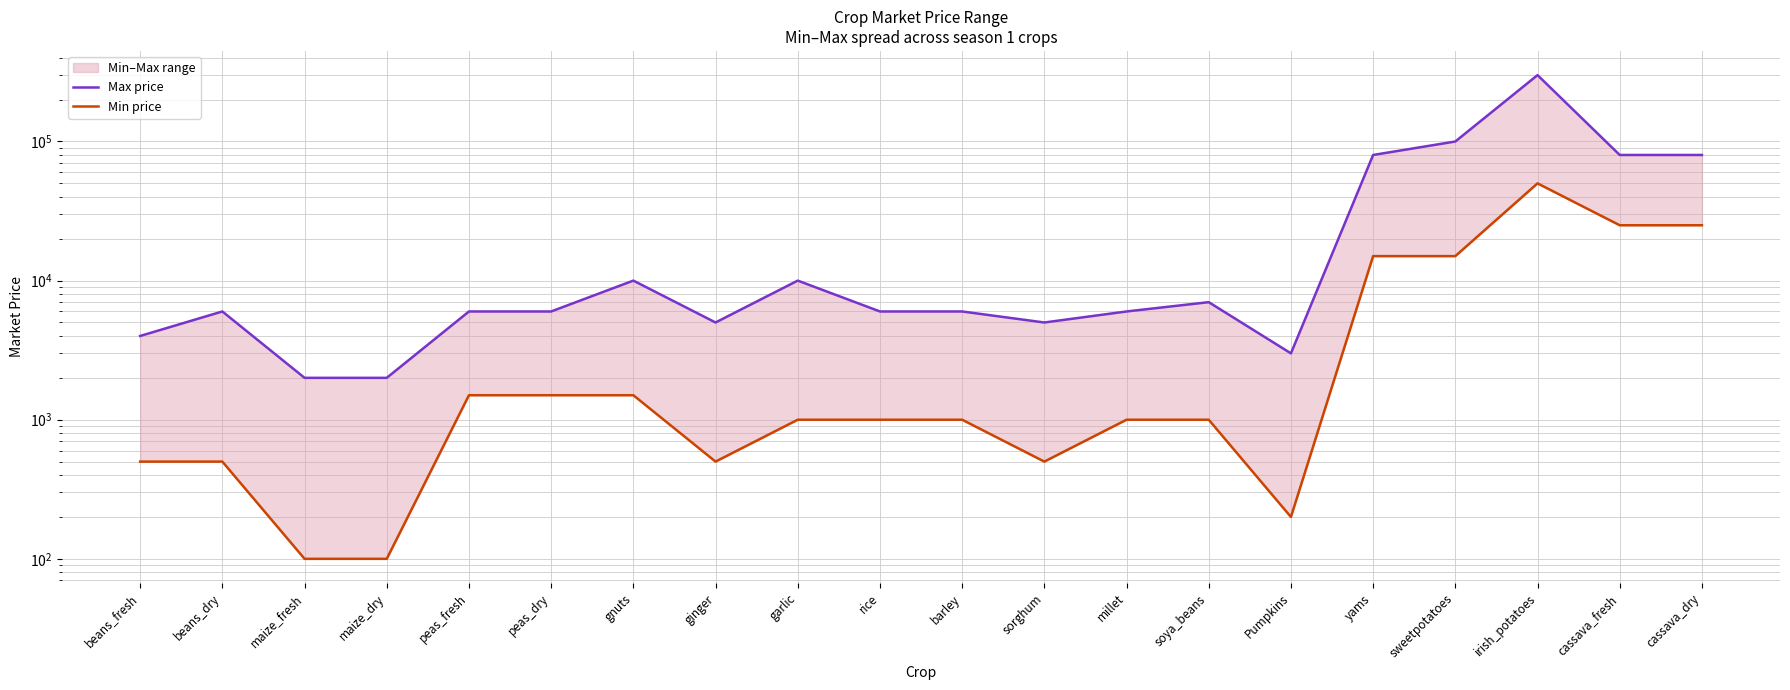

Which label corresponds to the largest value in the chart?

irish_potatoes